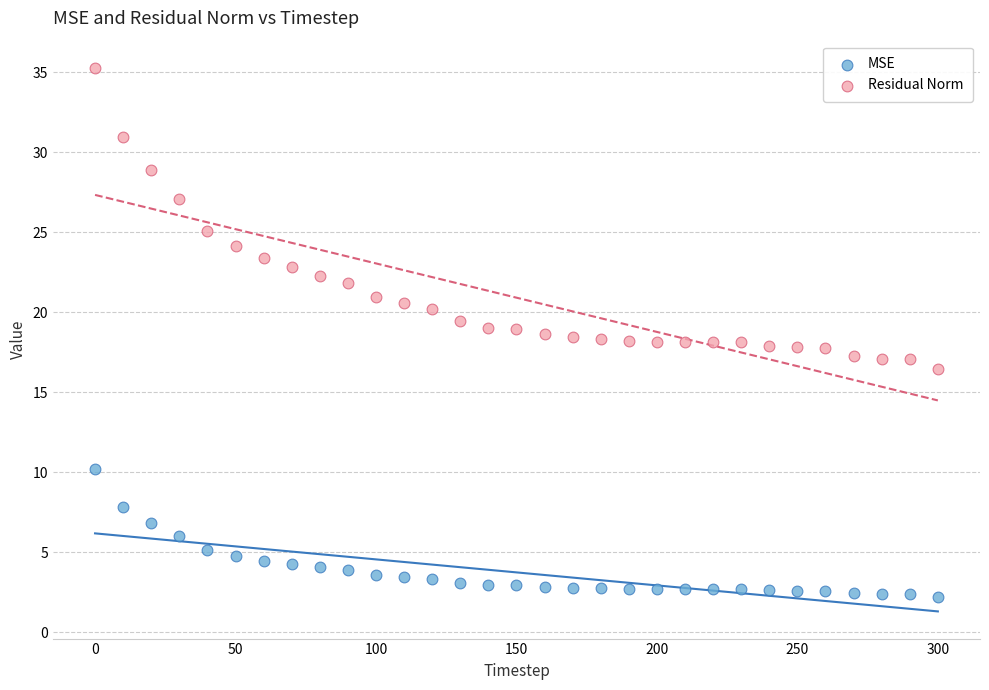

Which series reaches the maximum Y coordinate?

Residual Norm